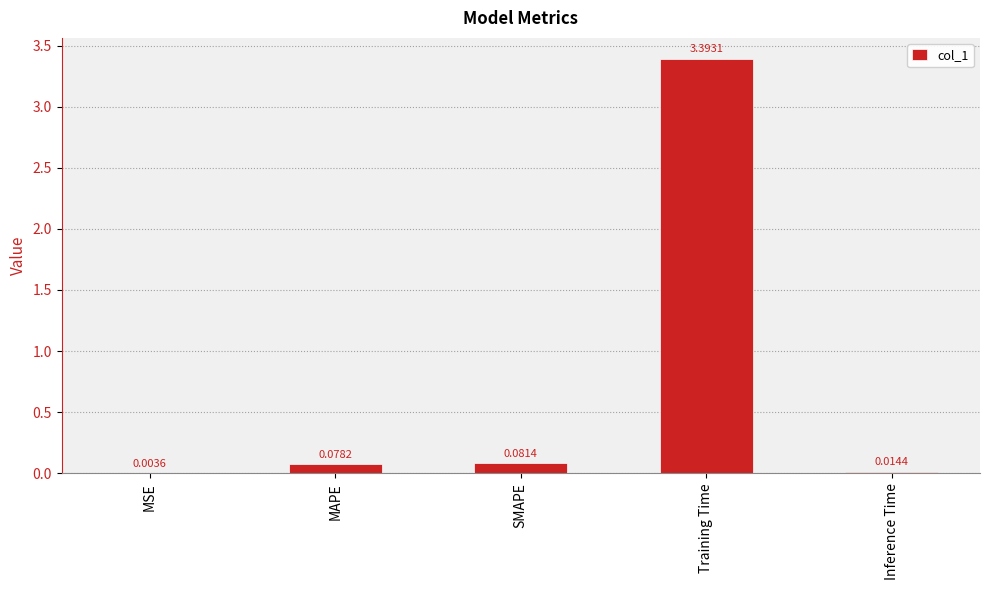

Which has a higher value, Training Time or MAPE?

Training Time